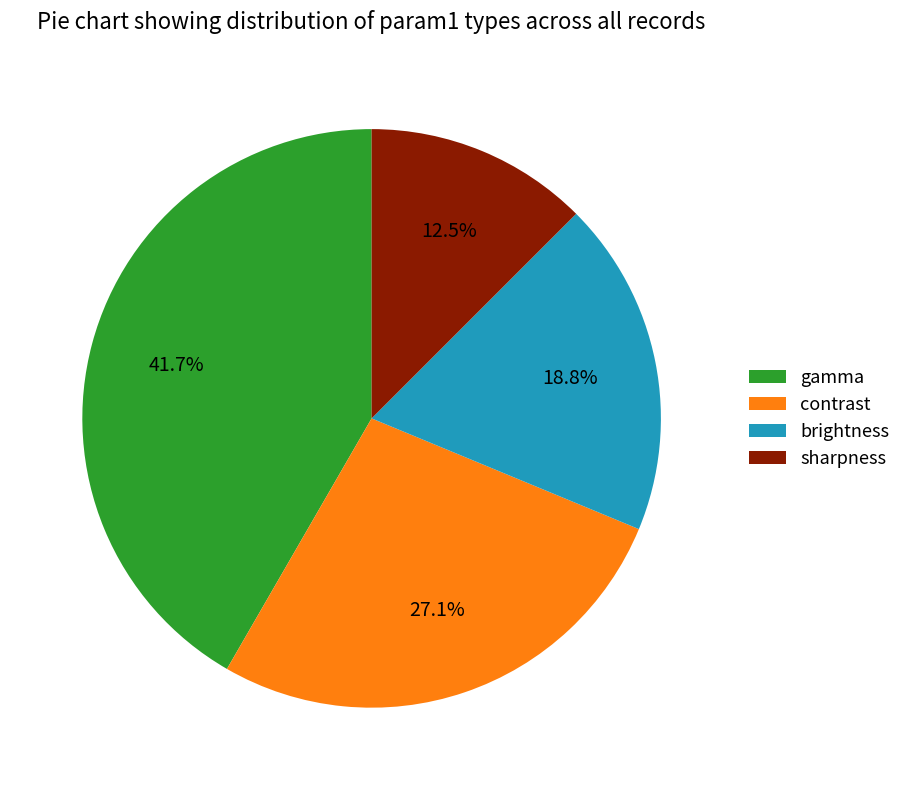

True or false: gamma accounts for 42% of the total.

True